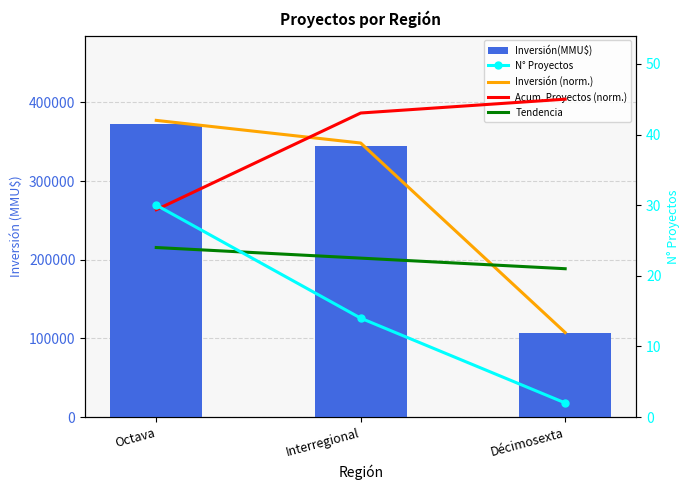

What value does the N° Proyectos series have at Décimosexta?

2.0